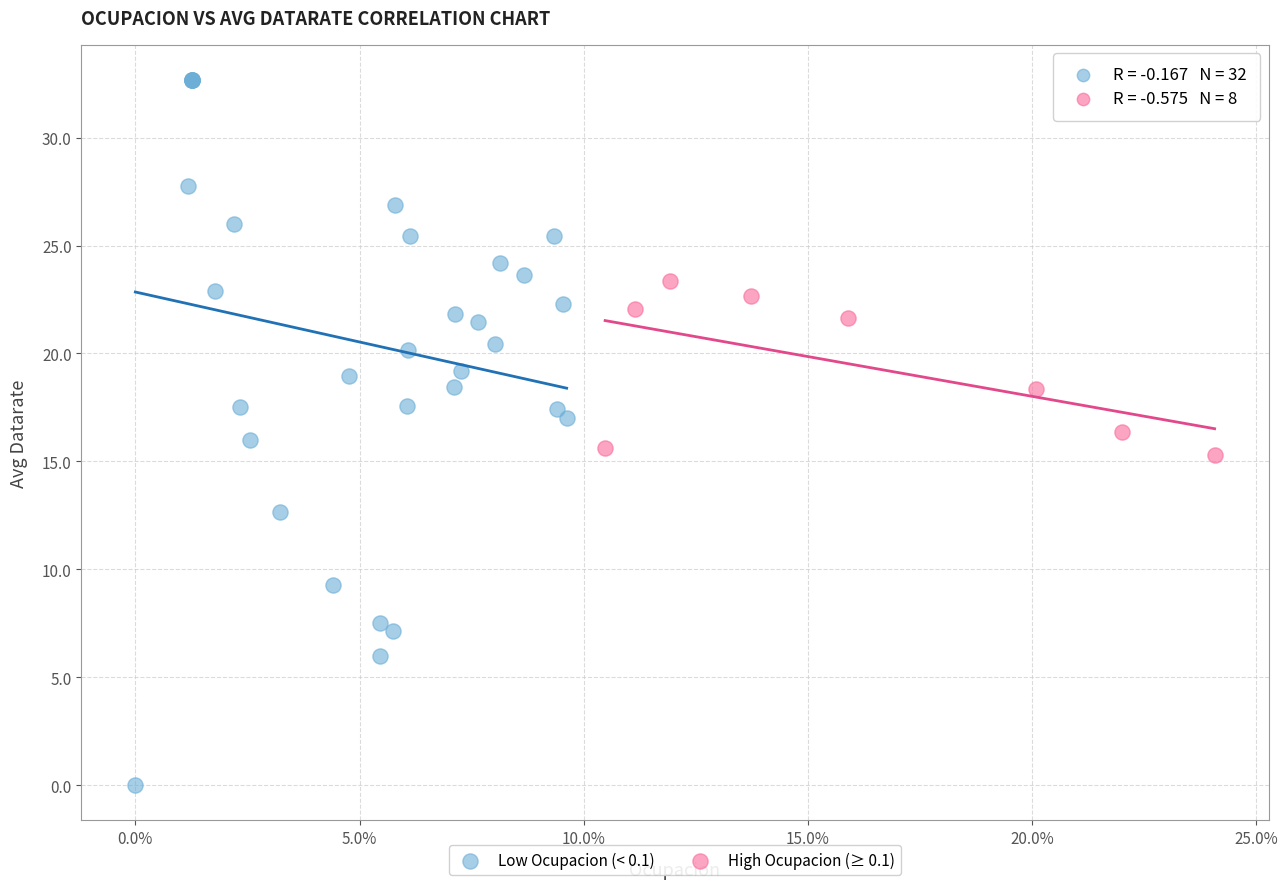

Which series reaches the maximum Y coordinate?

Low Ocupacion (< 0.1)